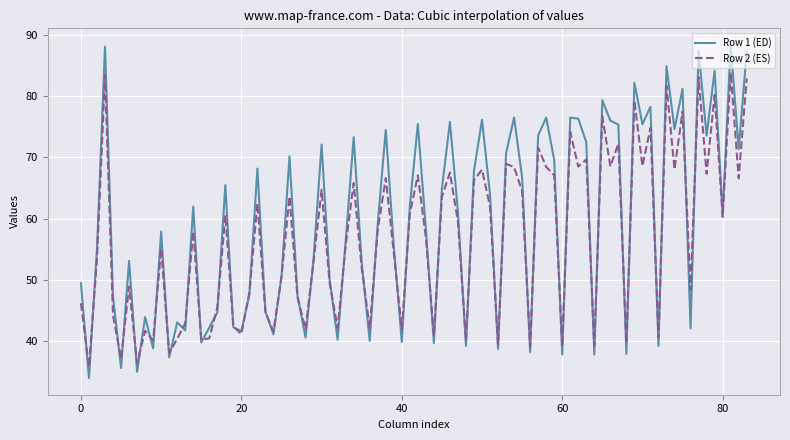

Which series has the largest range (max minus min)?

Row 1 (ED)